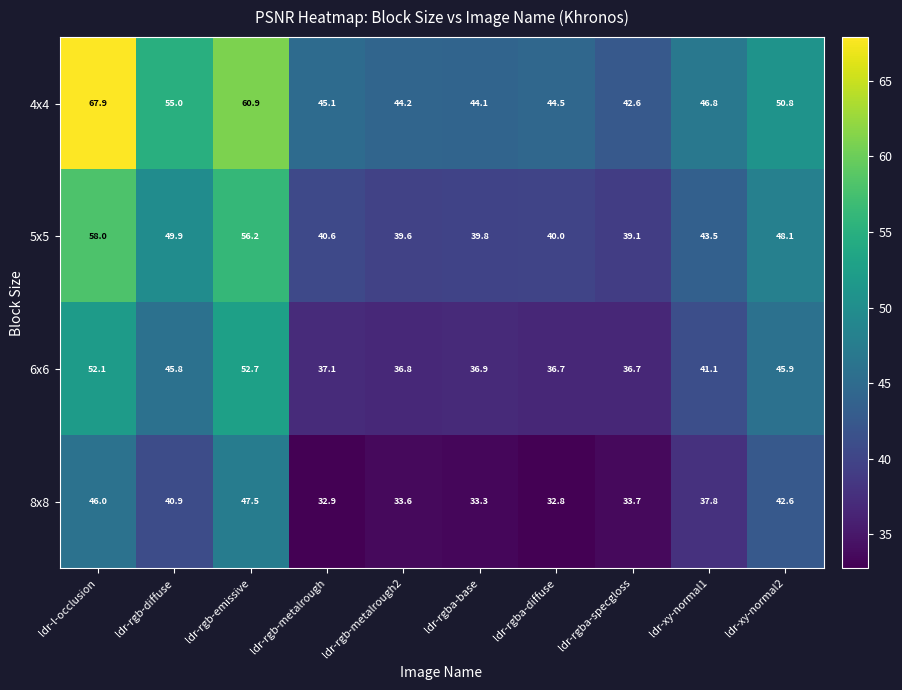

Where is 6x6 nearest to the value 44?

ldr-rgb-diffuse